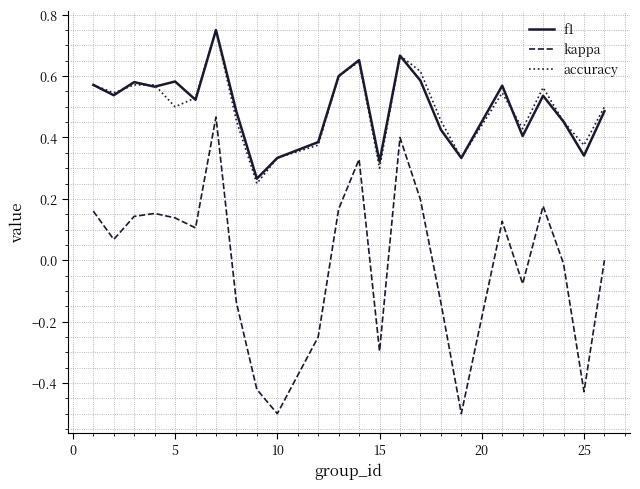

What is the minimum value shown in the chart?

-0.5